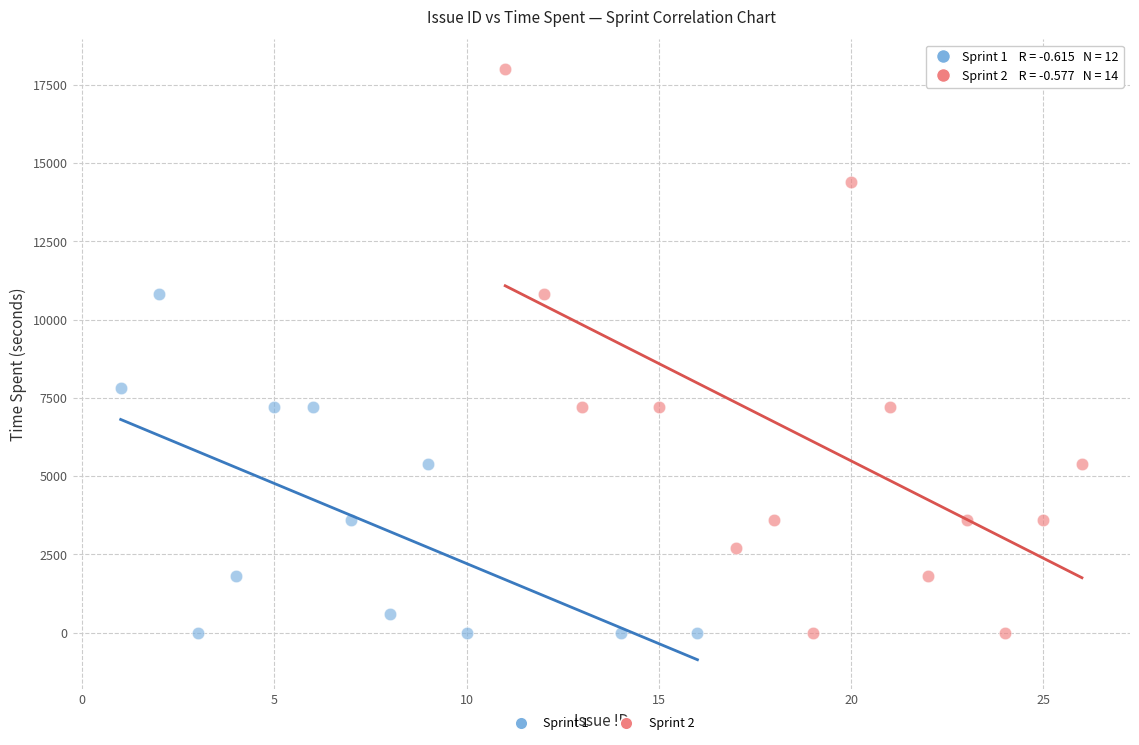

Which series contains the highest Y value?

Sprint 2